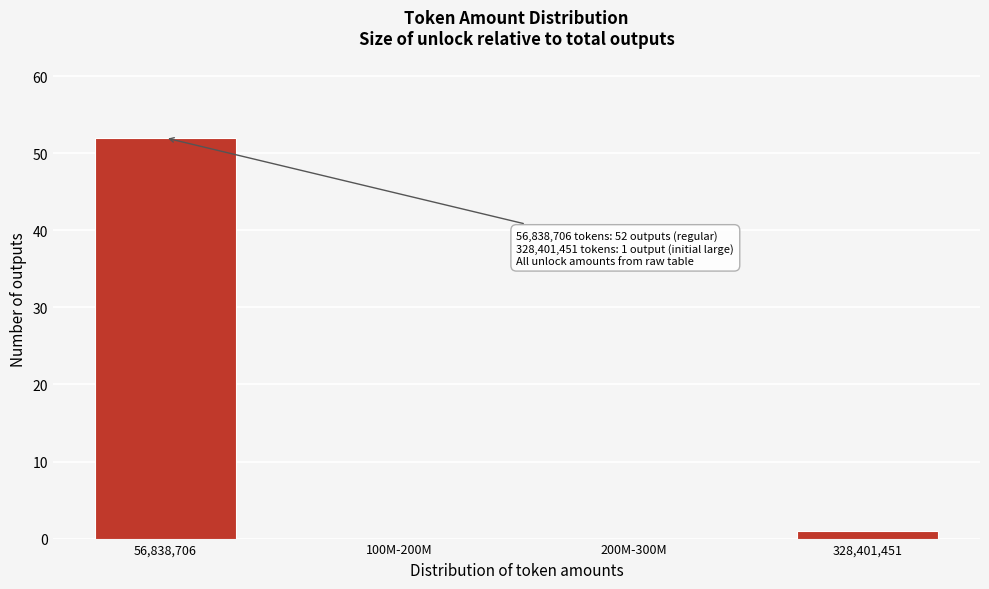

Reading left to right, what are all the values shown in this chart?

56,838,706=52	100M-200M=0	200M-300M=0	328,401,451=1